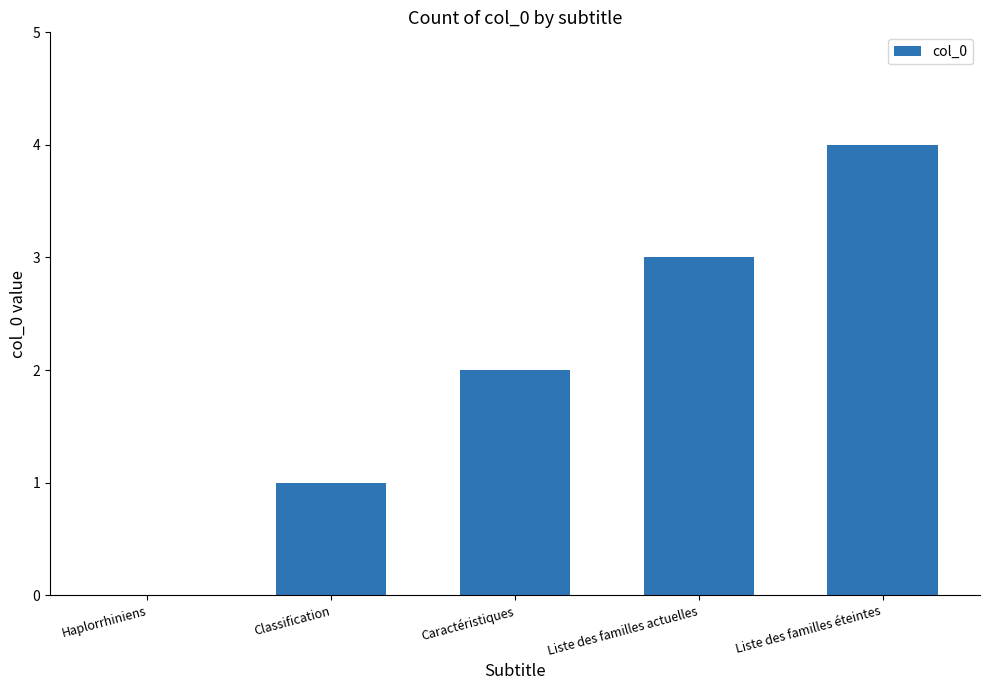

What value does the data have at Liste des familles éteintes?

4